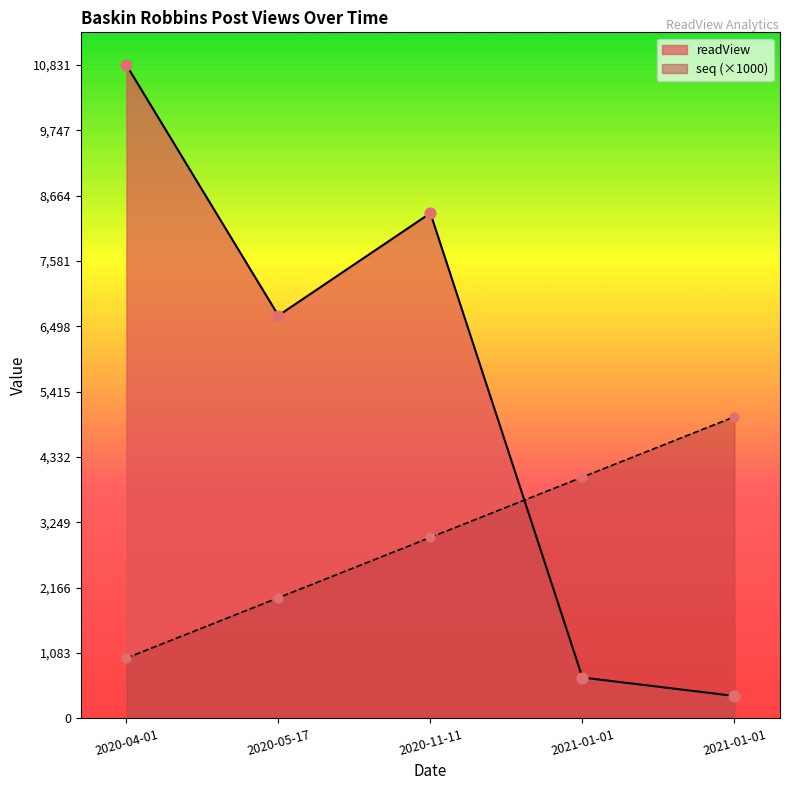

Which series has the largest Y range (max minus min)?

readView